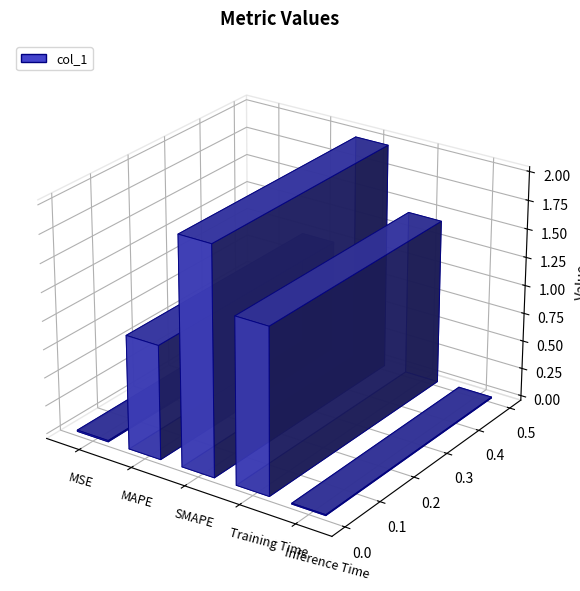

Where is the data nearest to the value 1?

MAPE